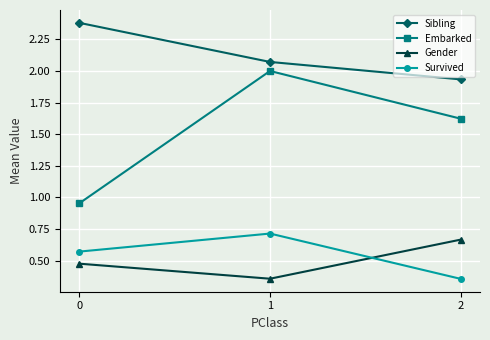

What is the sum of all Survived values?

1.6